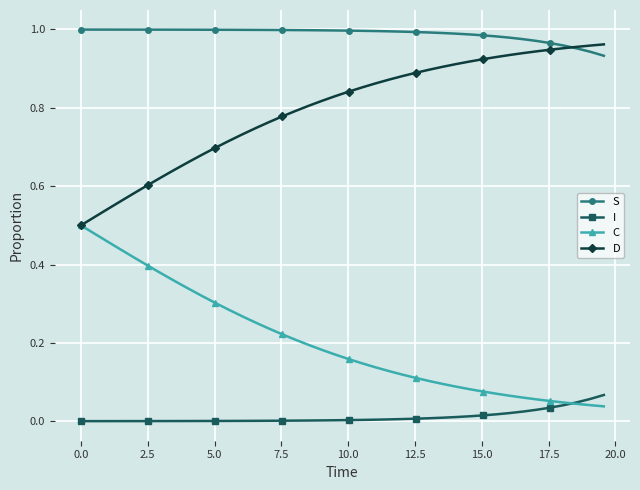

Which series has the largest total across all categories?

S